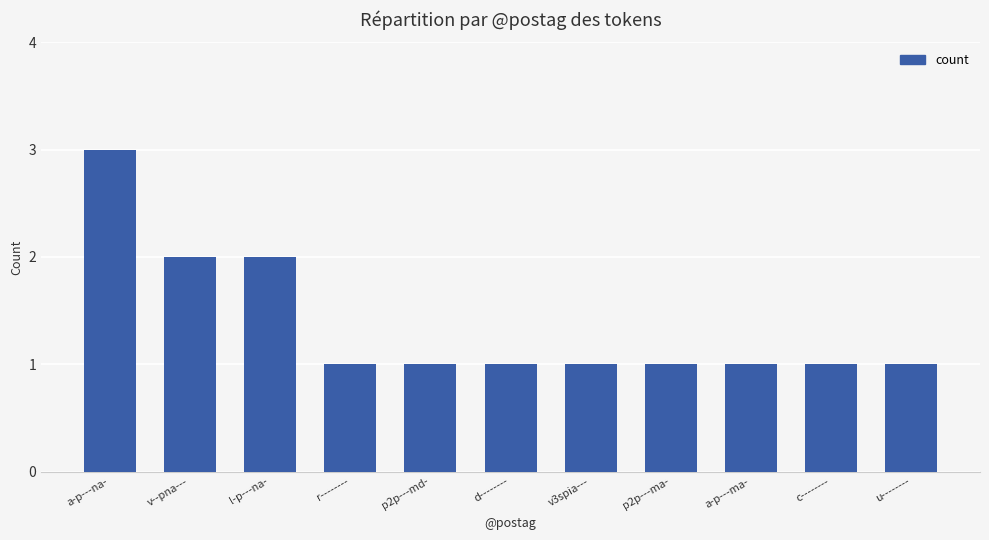

What is the sum of all values?

15